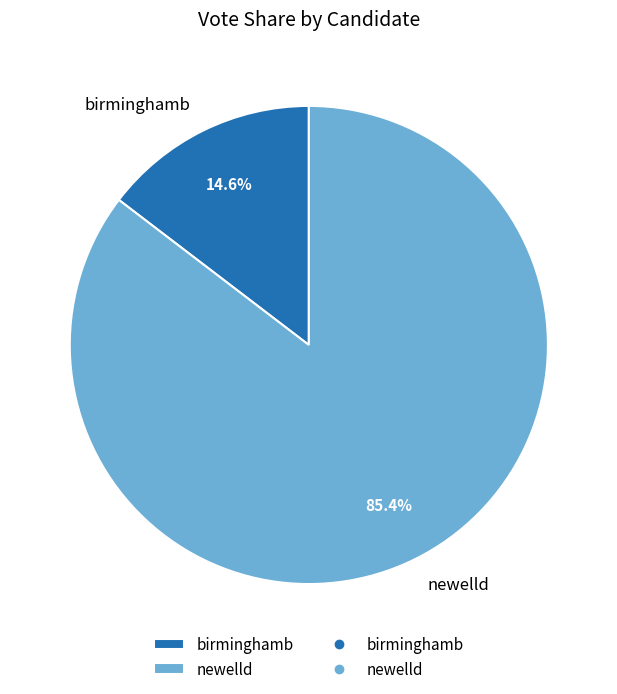

What is the majority slice?

newelld